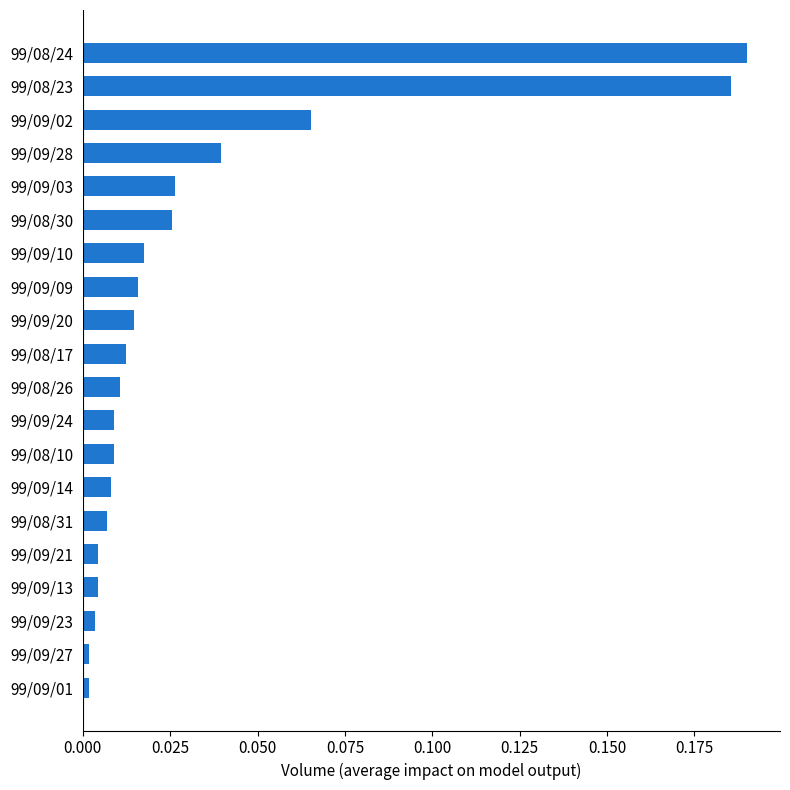

At which category does the chart reach its peak across all series?

99/08/24